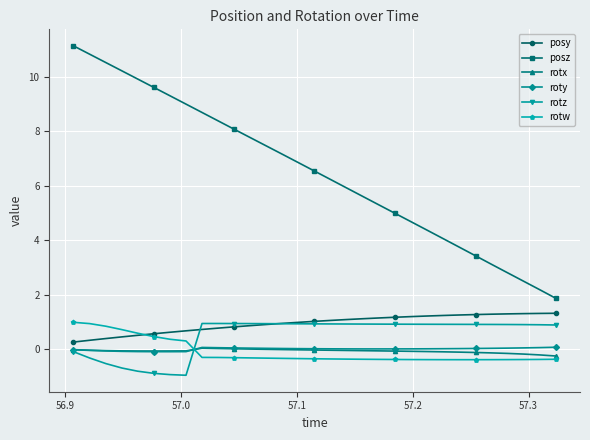

How many positive values does the rotw series have?

8